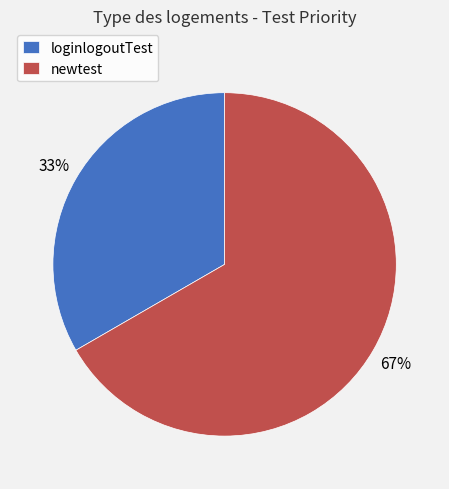

Approximately how many times larger is the value at newtest compared to loginlogoutTest?

2.0